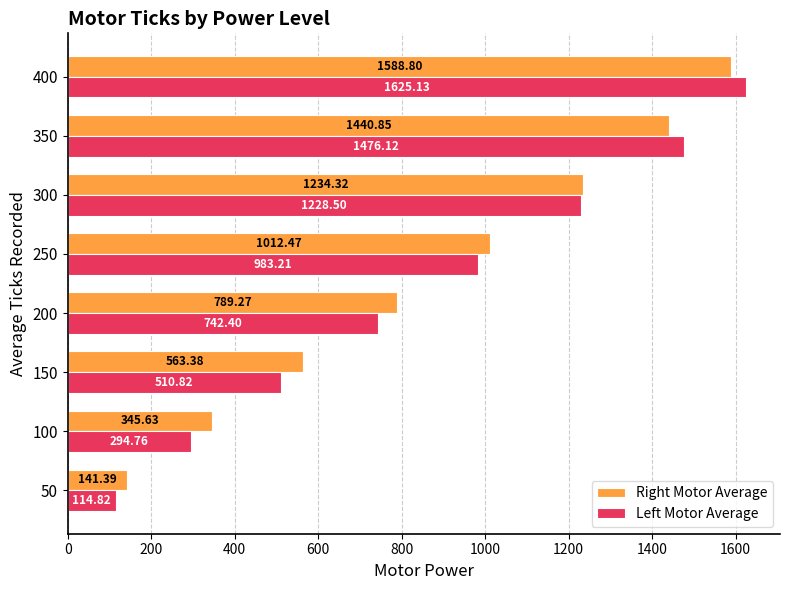

What is the difference between the second highest and minimum values in the Left Motor Average series?

1361.3